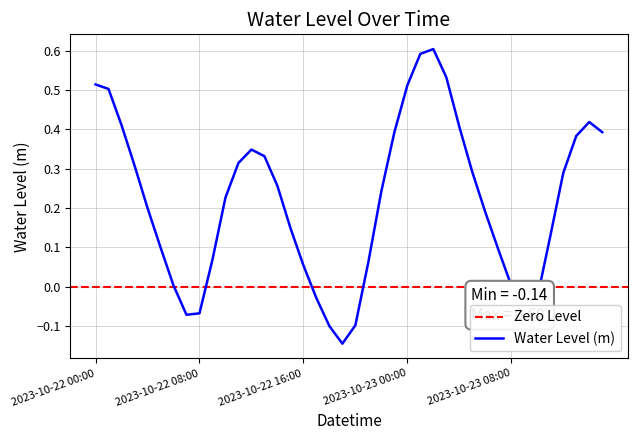

Does the chart display data point markers on the line(s)?

No